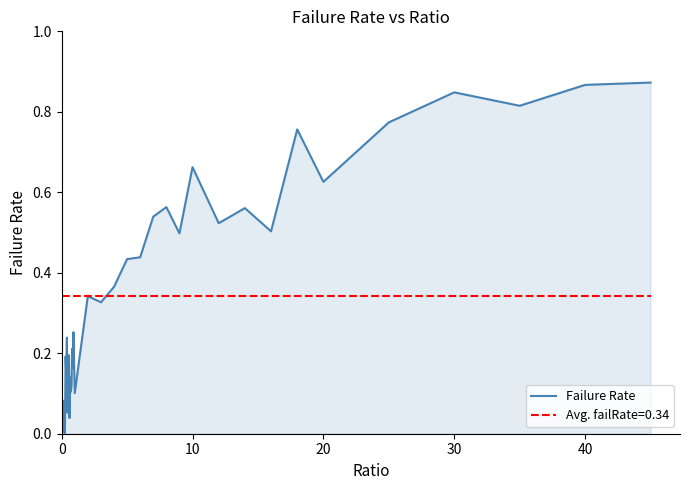

Which series has the widest spread of values?

Failure Rate